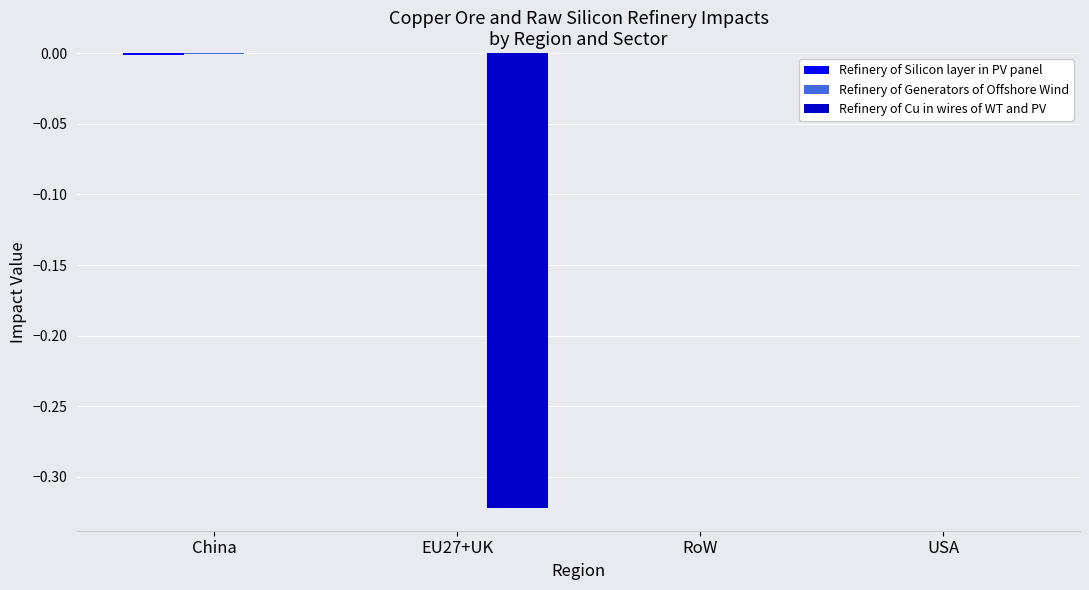

The Refinery of Cu in wires of WT and PV series shows -0.1 at USA. True or false?

False